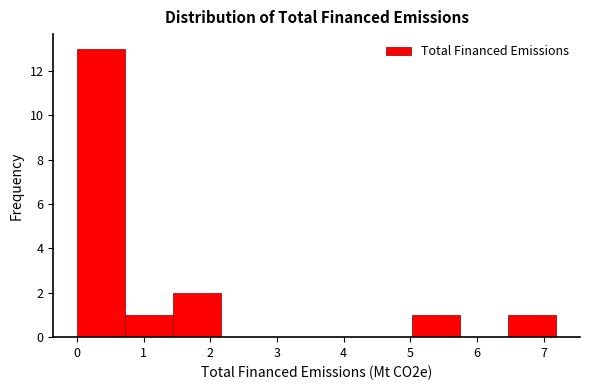

What is the height of the bar covering 0.7 to 1.4 on the x-axis? Neither the bar edges nor the heights are printed on the chart, so give them approximately, as read against the axes.

1